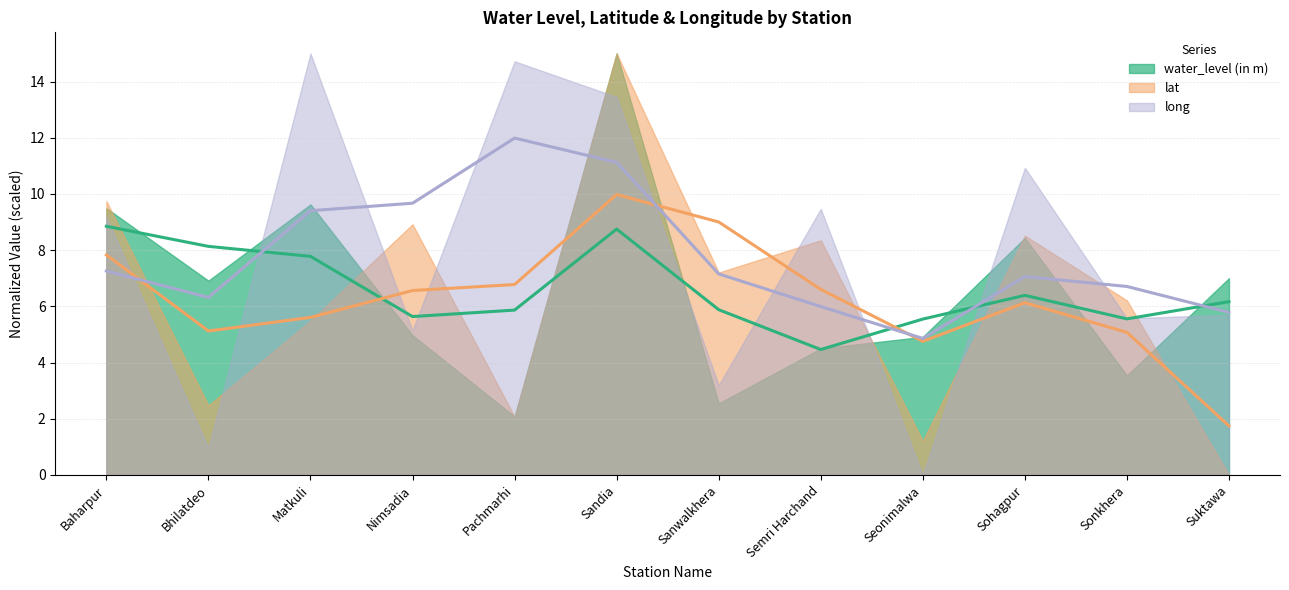

True or false: long (trend) has more than 0 points higher than both neighbors.

True